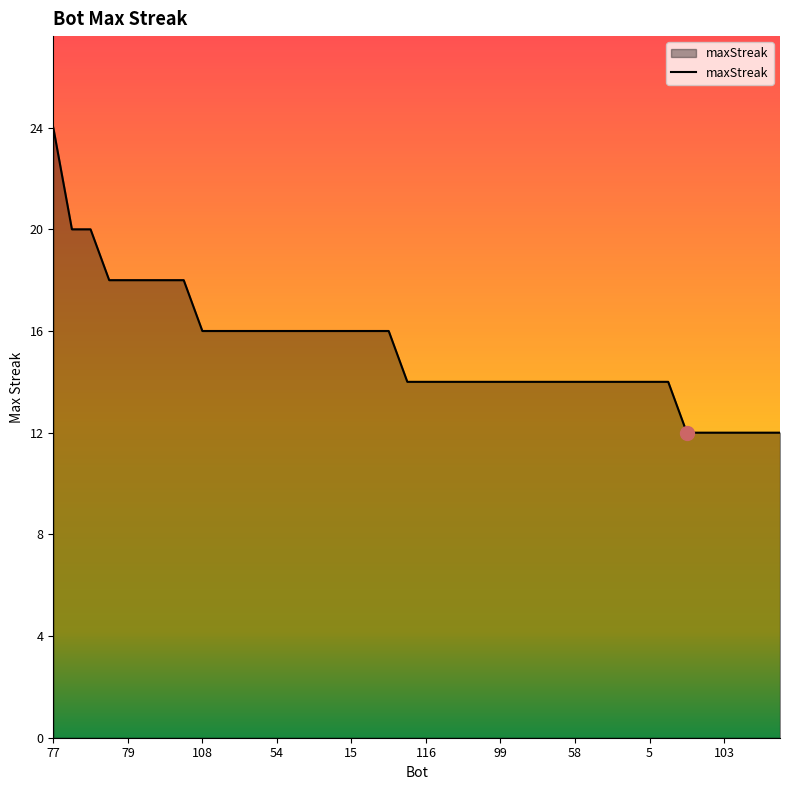

What is the difference between the maximum and minimum values?

12